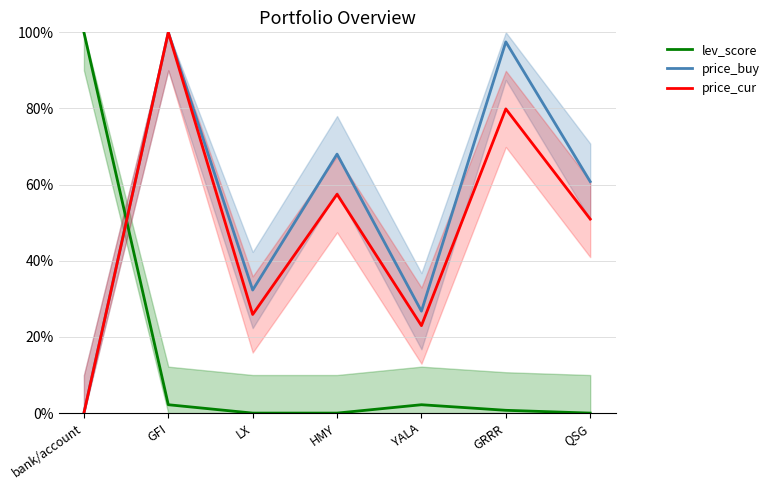

True or false: price_buy and price_cur cross at least once.

False